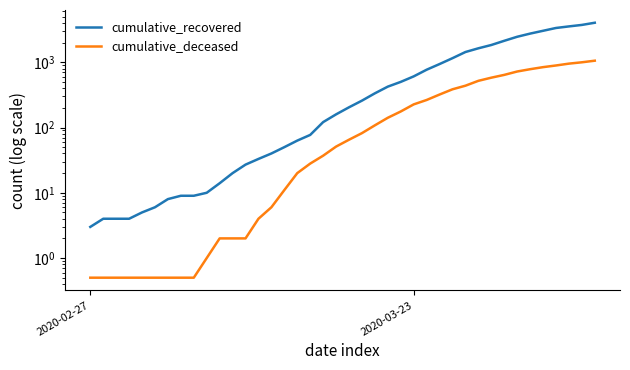

What is the total value across all series at 32?

2770.0